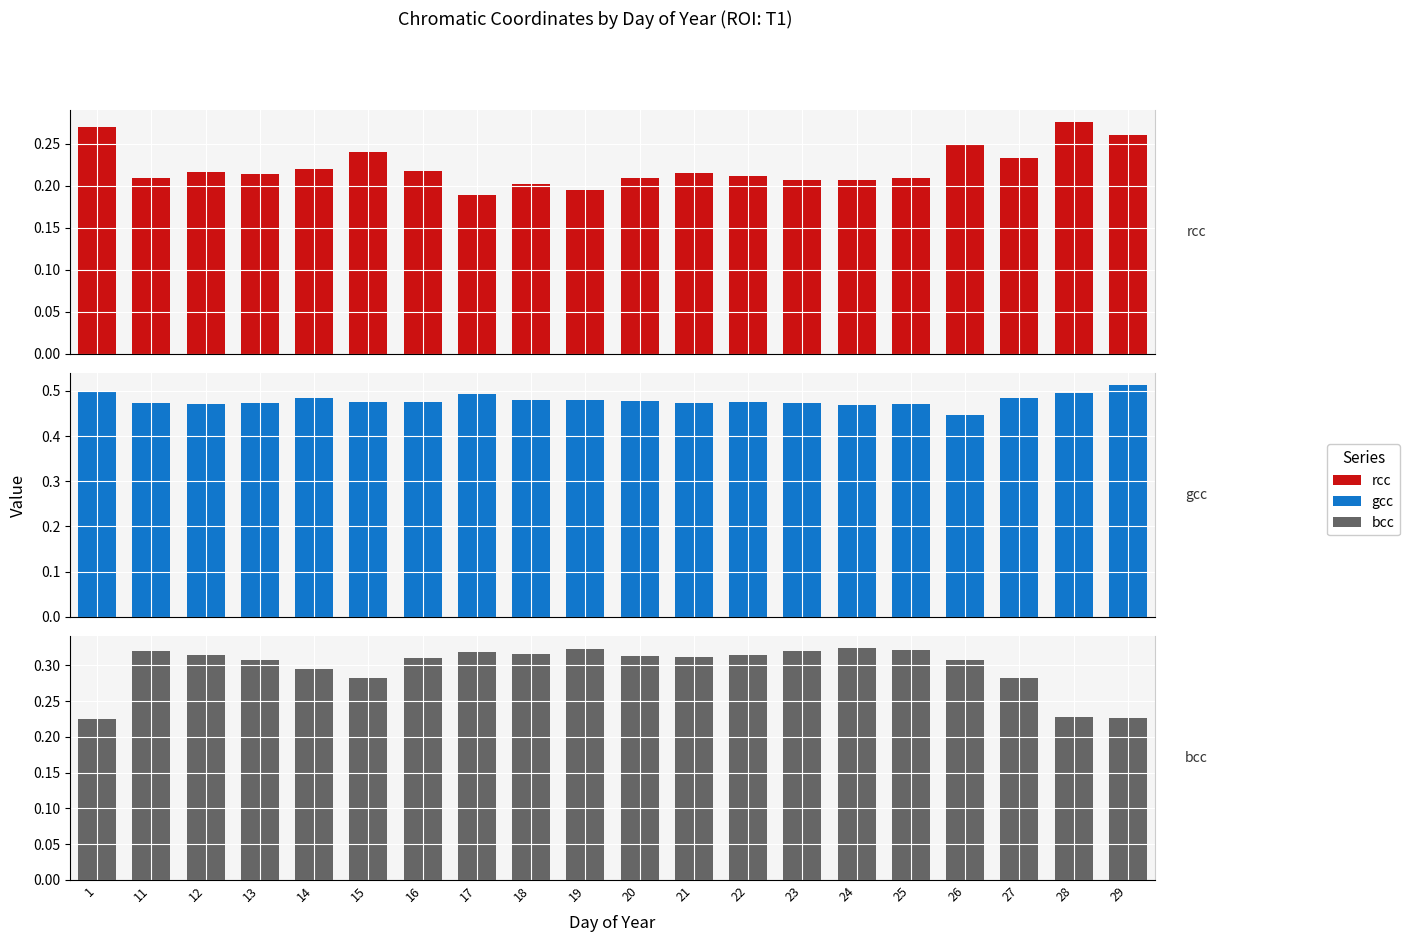

What is the total value across all series at 20?

1.0